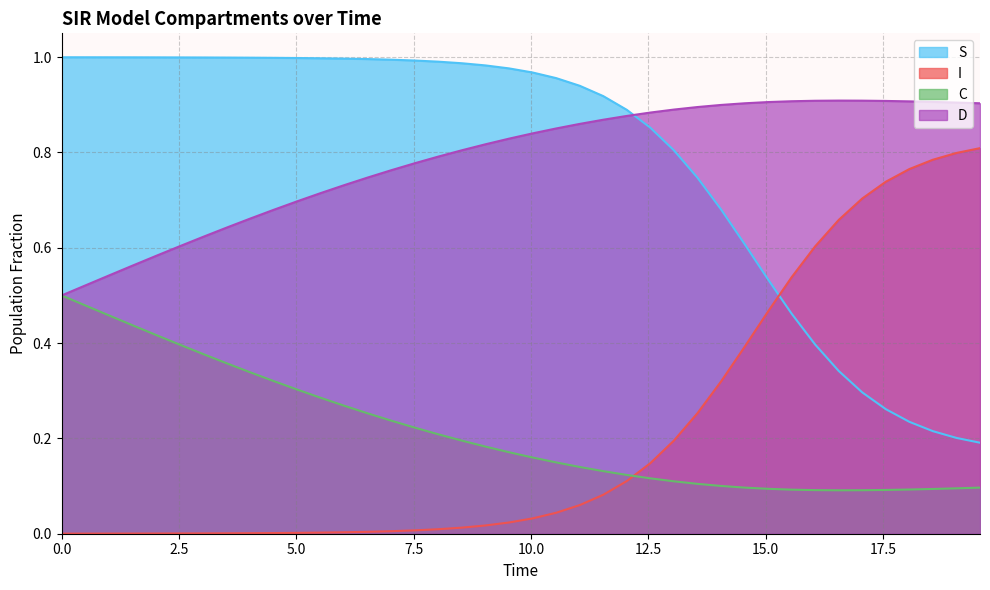

List the series in order of their peak value, highest first.

S, D, I, C